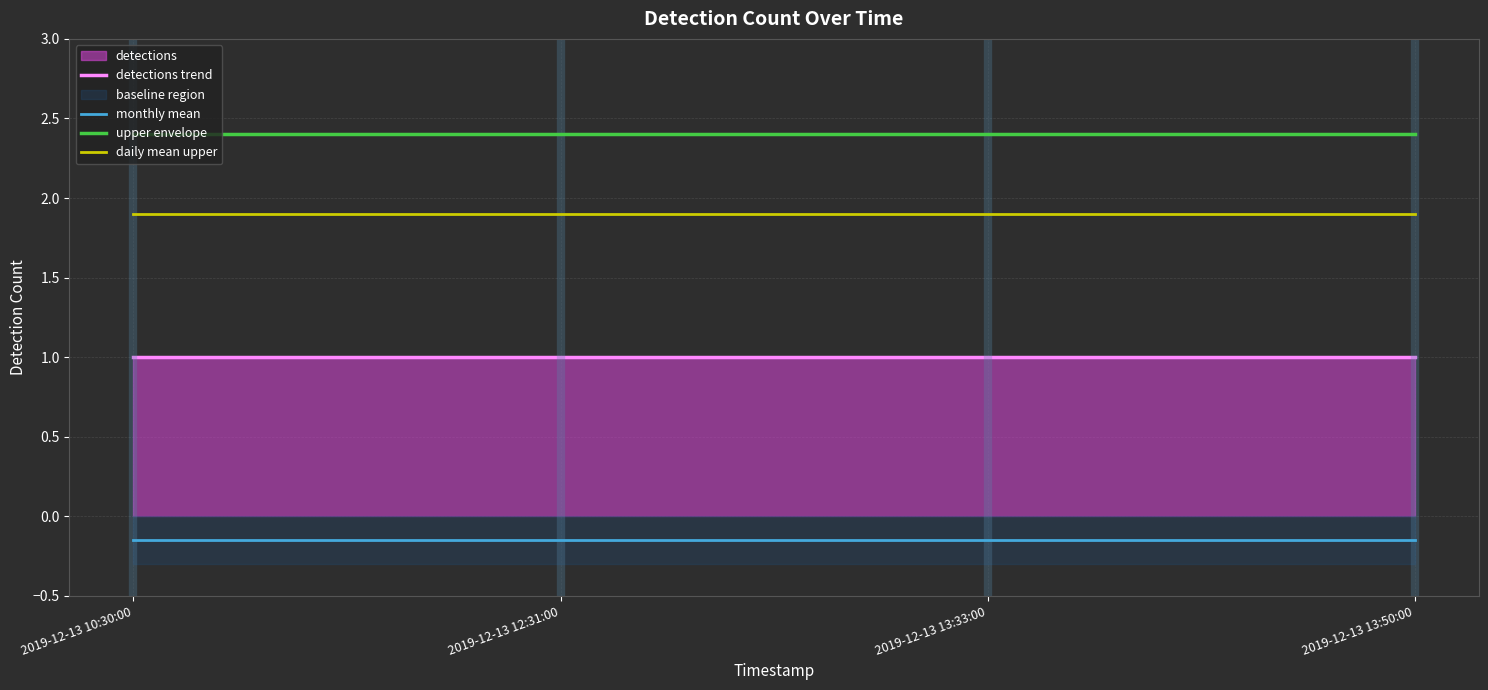

What position from the right is 2019-12-13 12:31:00?

3